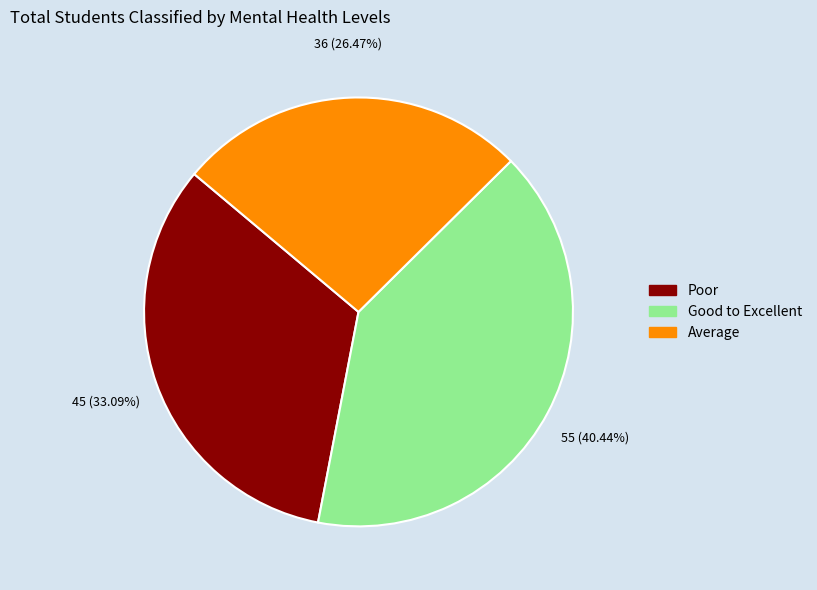

To the nearest percent, what is the difference between the largest and smallest slice percentages?

14%